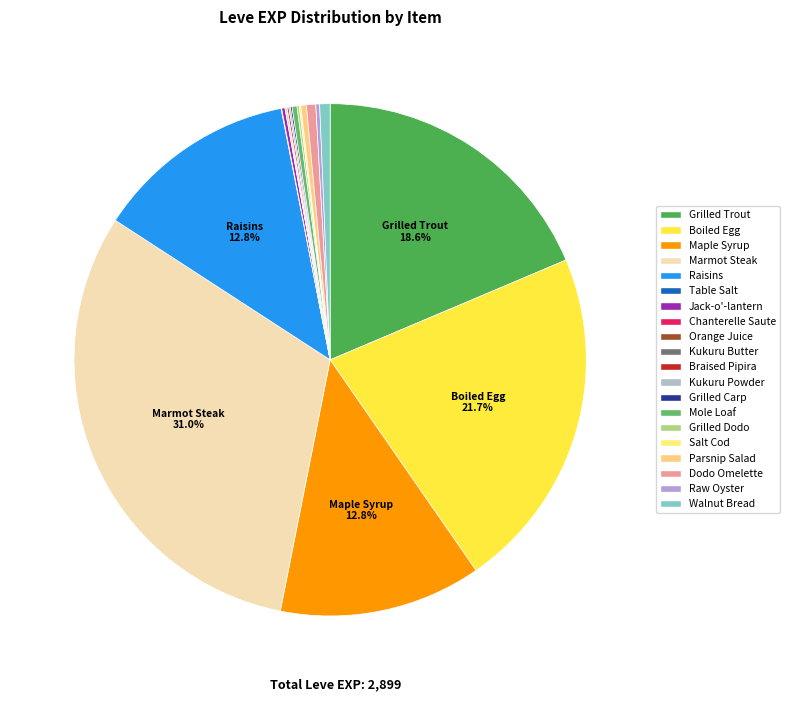

How many segments does this pie chart have?

20